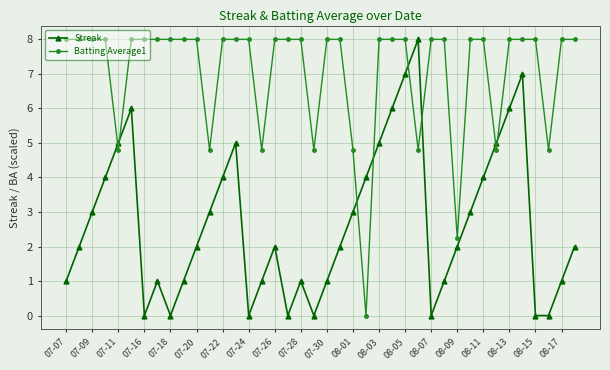

What is the sum of all Streak values?

108.0